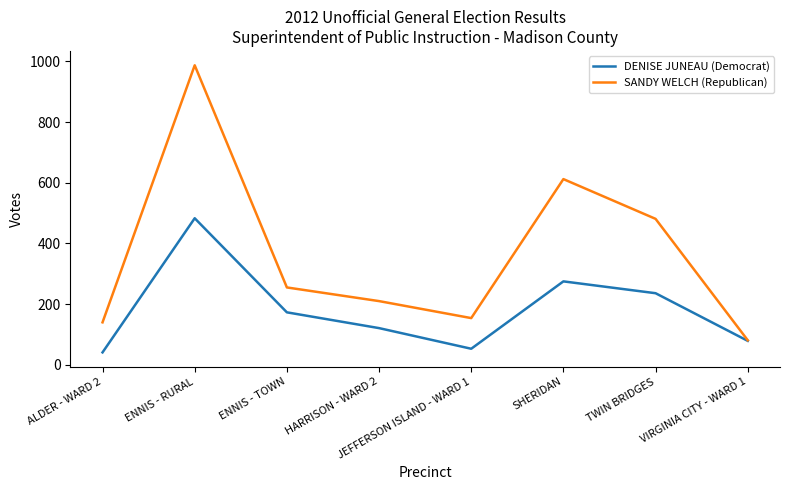

Rank the series at SHERIDAN from highest to lowest value.

SANDY WELCH (Republican), DENISE JUNEAU (Democrat)